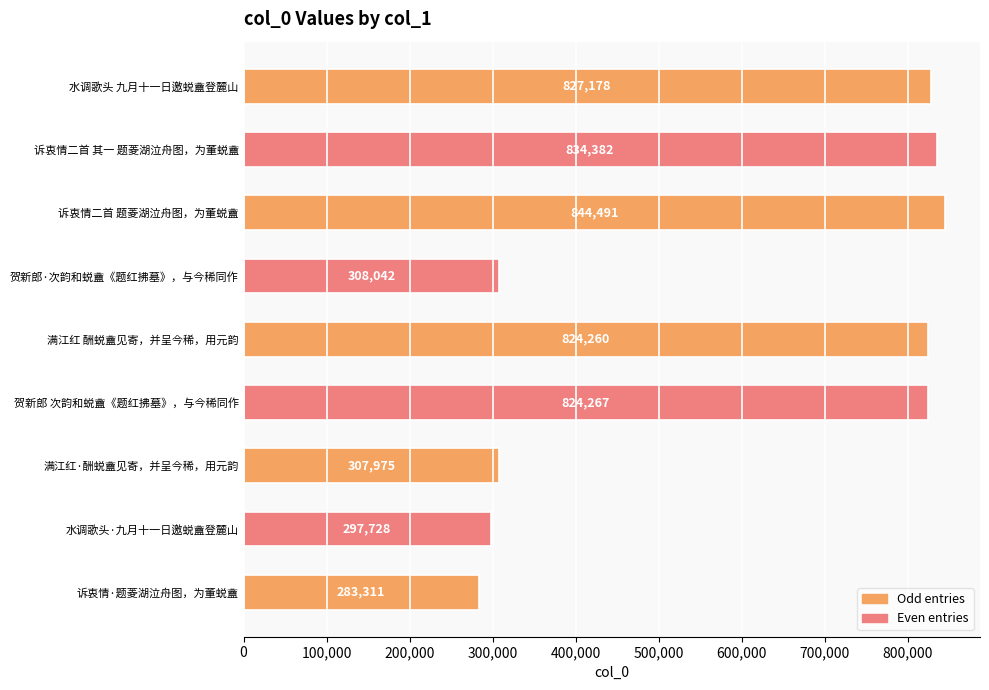

Reading bottom to top, extract all data points from this chart.

诉衷情·题菱湖泣舟图，为董蜕盦=283311	水调歌头·九月十一日邀蜕盦登麓山=297728	满江红·酬蜕盦见寄，并呈今稀，用元韵=307975	贺新郎 次韵和蜕盦《题红拂墓》，与今稀同作=824267	满江红 酬蜕盦见寄，并呈今稀，用元韵=824260	贺新郎·次韵和蜕盦《题红拂墓》，与今稀同作=308042	诉衷情二首 题菱湖泣舟图，为董蜕盦=844491	诉衷情二首 其一 题菱湖泣舟图，为董蜕盦=834382	水调歌头 九月十一日邀蜕盦登麓山=827178